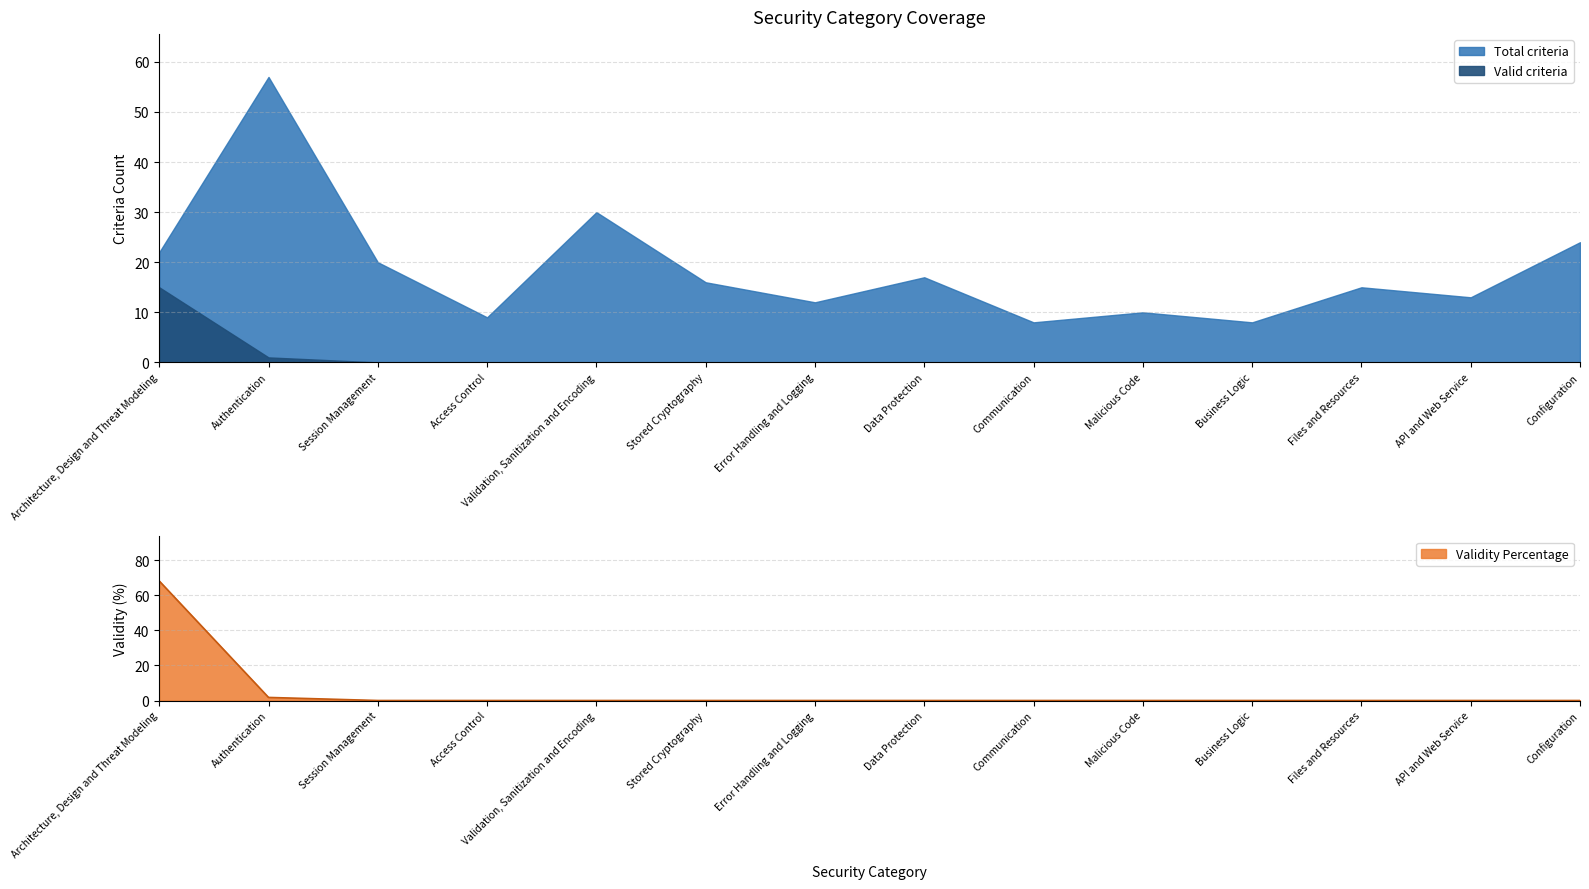

Which series has the largest total across all categories?

Total criteria